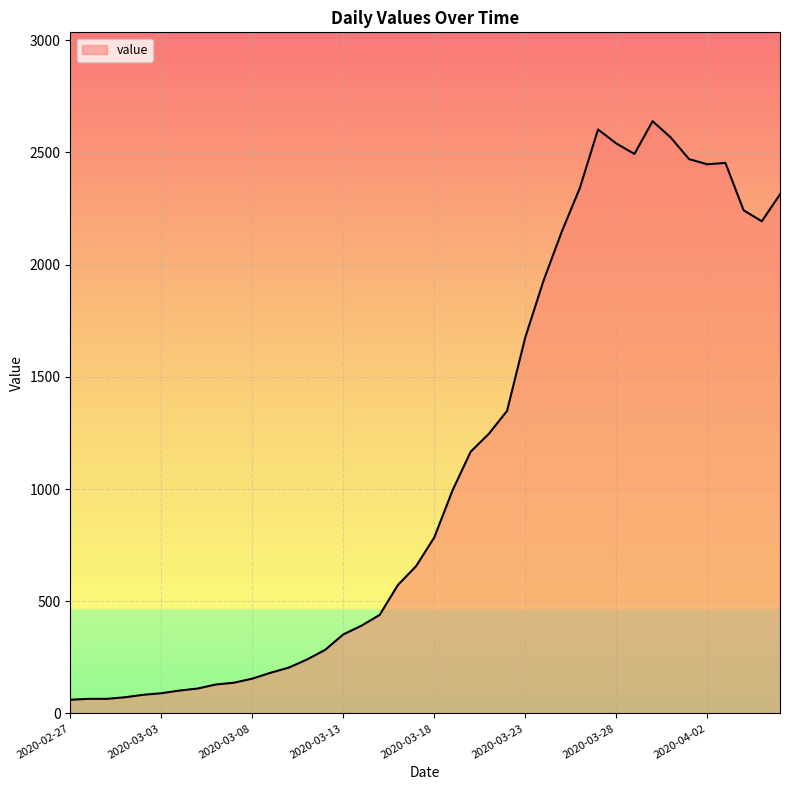

What is the greatest value displayed?

2639